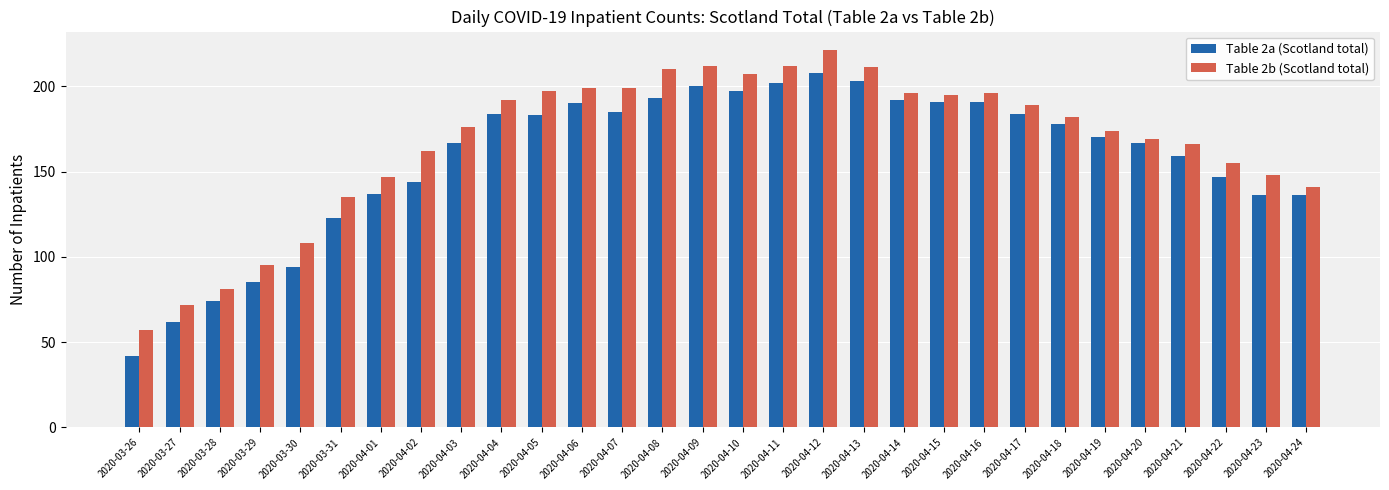

Rank the series at 2020-03-31 from lowest to highest value.

Table 2a (Scotland total), Table 2b (Scotland total)